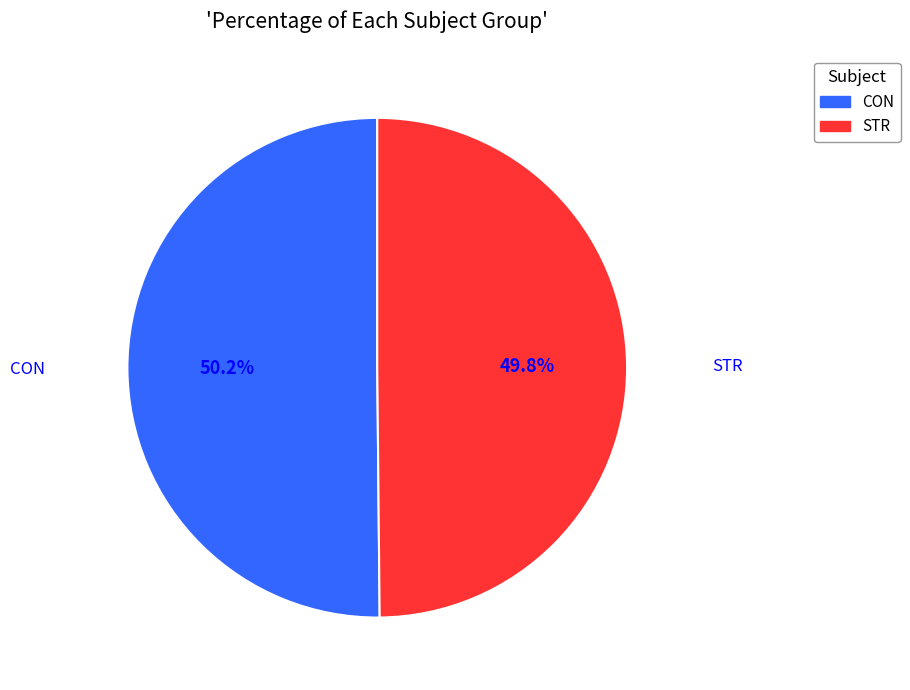

Count the number of slices in the pie.

2